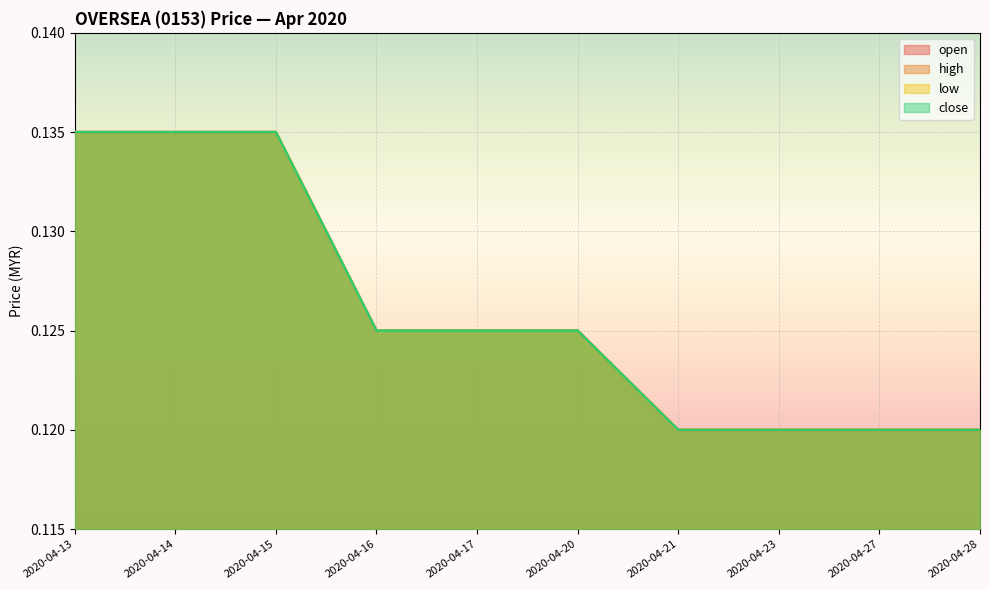

How many lines are shown in the chart?

4